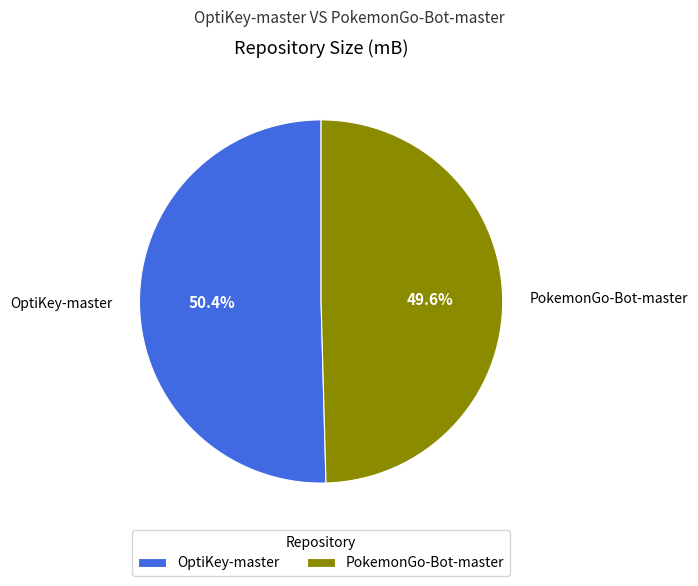

To the nearest percent, what percentage of the pie is OptiKey-master?

50%